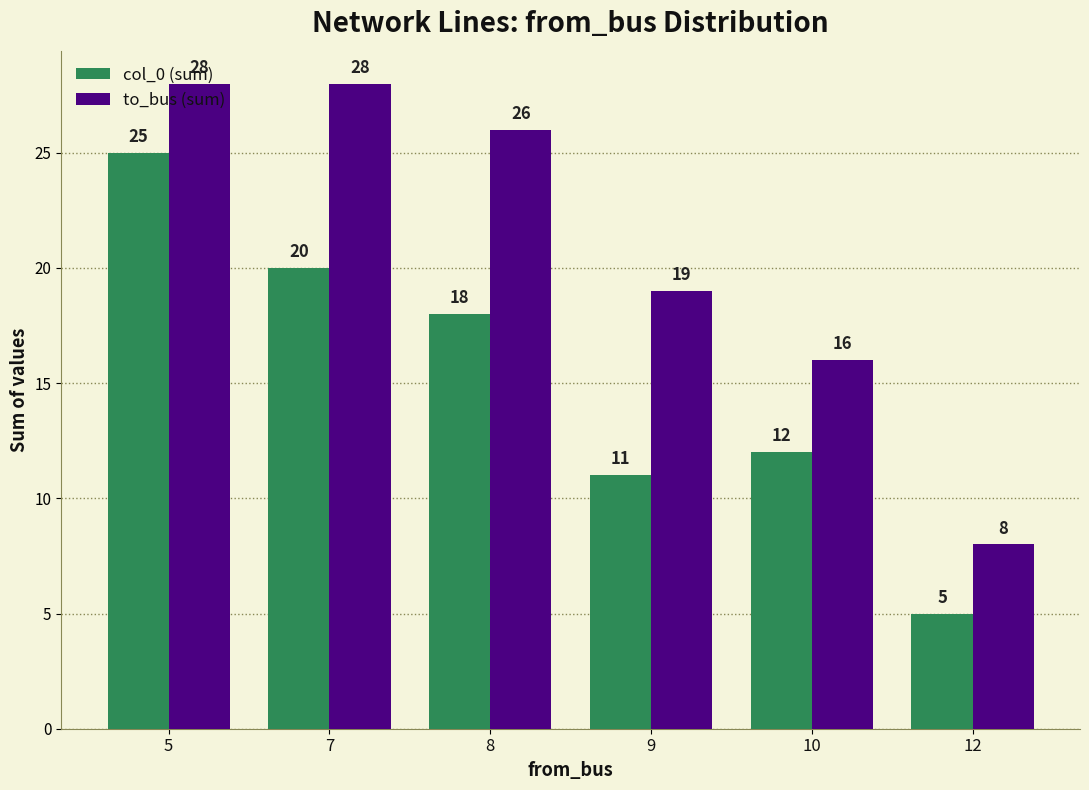

The value of col_0 (sum) at 9 is 15. True or false?

False